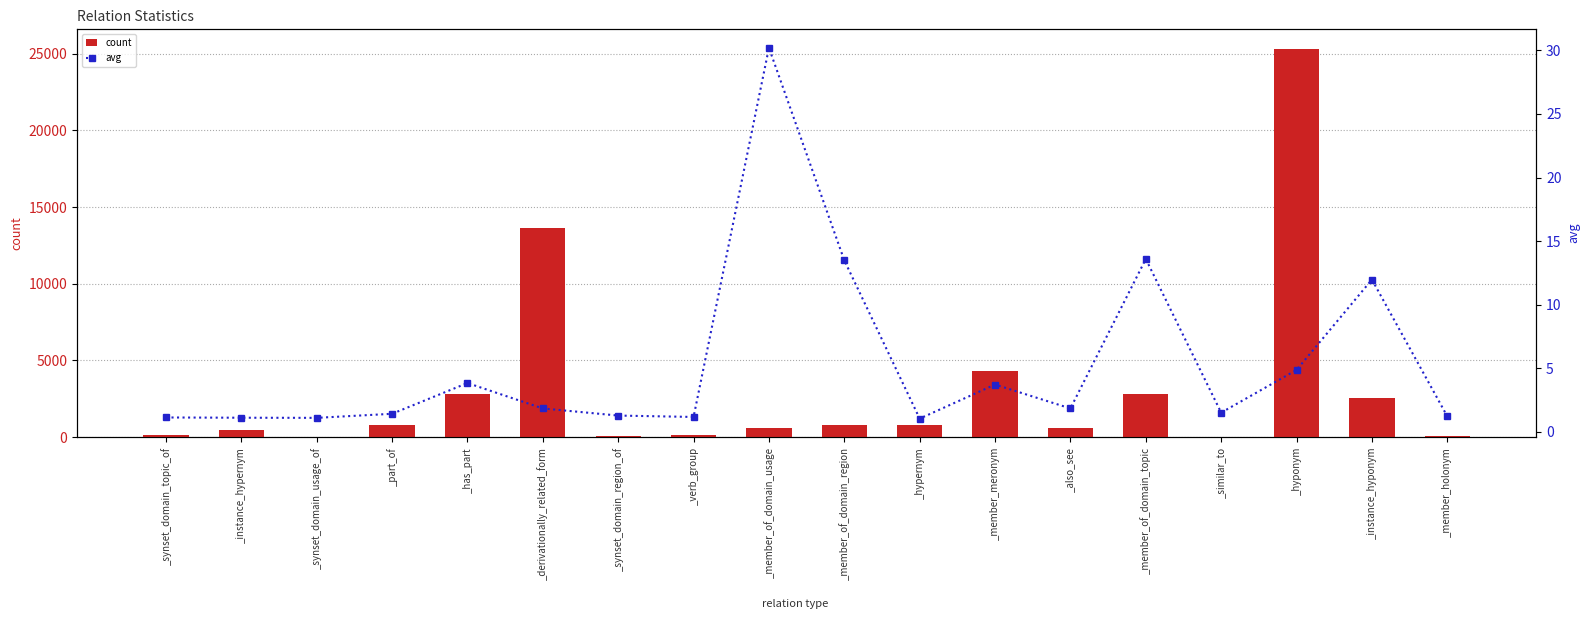

What are all the series names shown in the legend?

count, avg